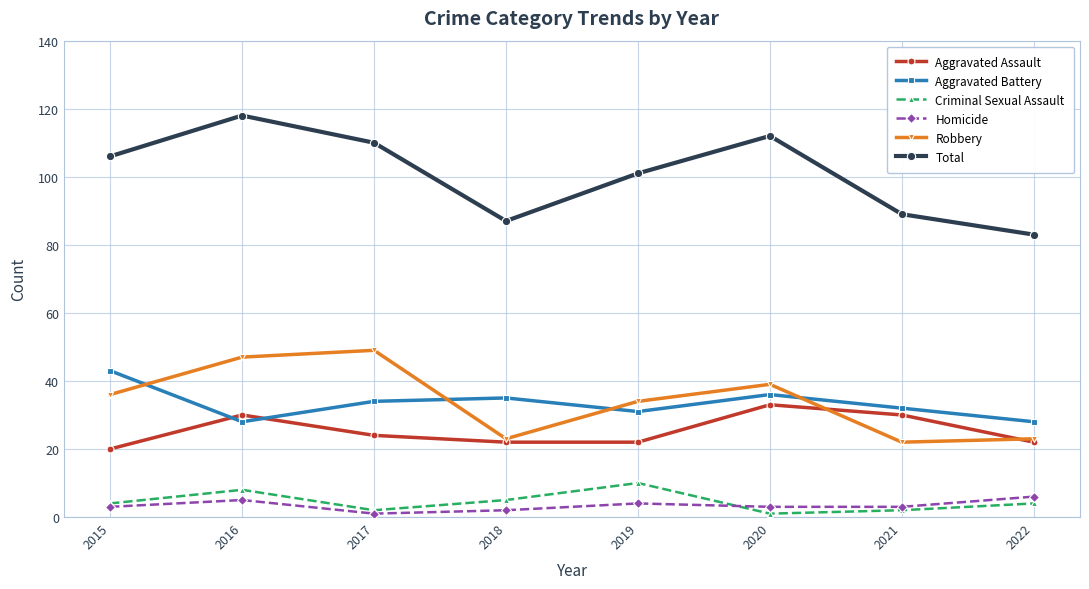

What is the minimum value for Total?

83